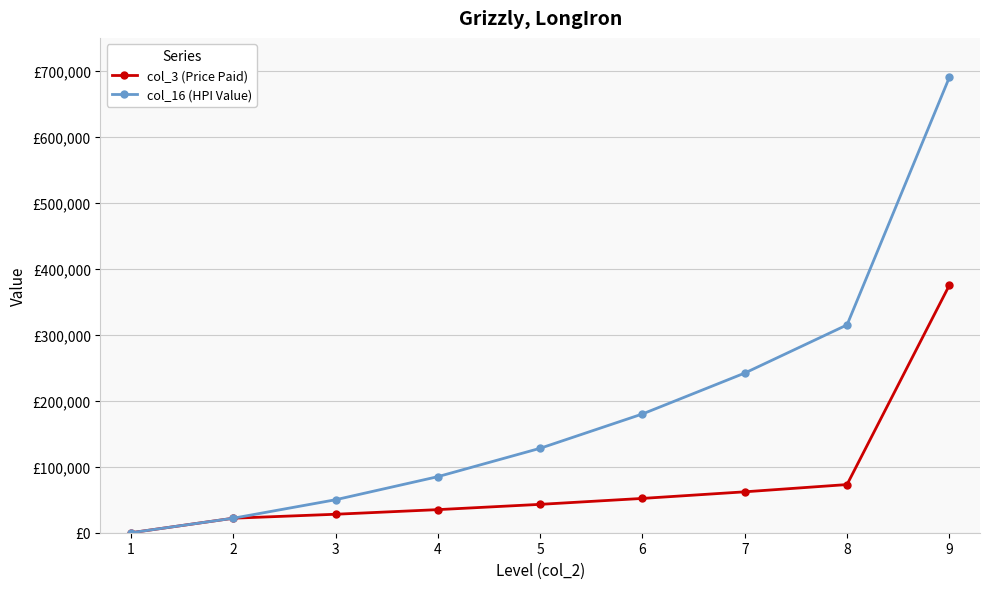

Which has a higher value, 8 or 7?

8